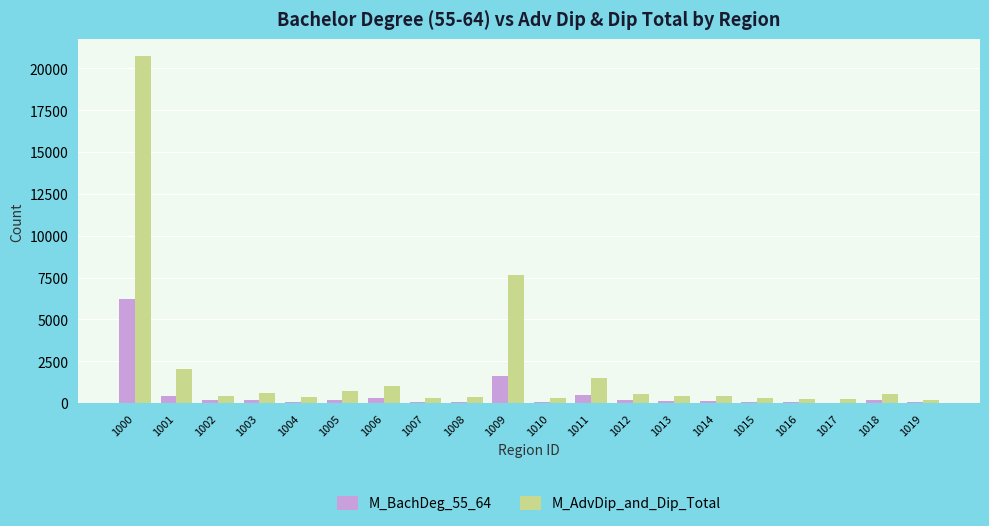

How many groups of bars are there?

20